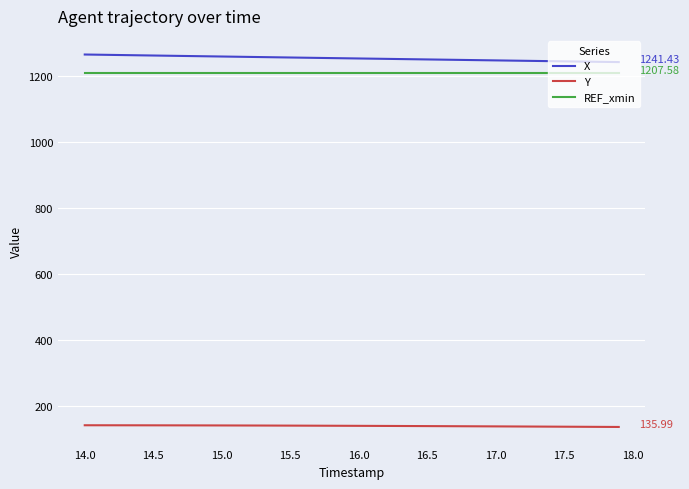

Rank the series by their maximum value, from highest to lowest.

X, REF_xmin, Y